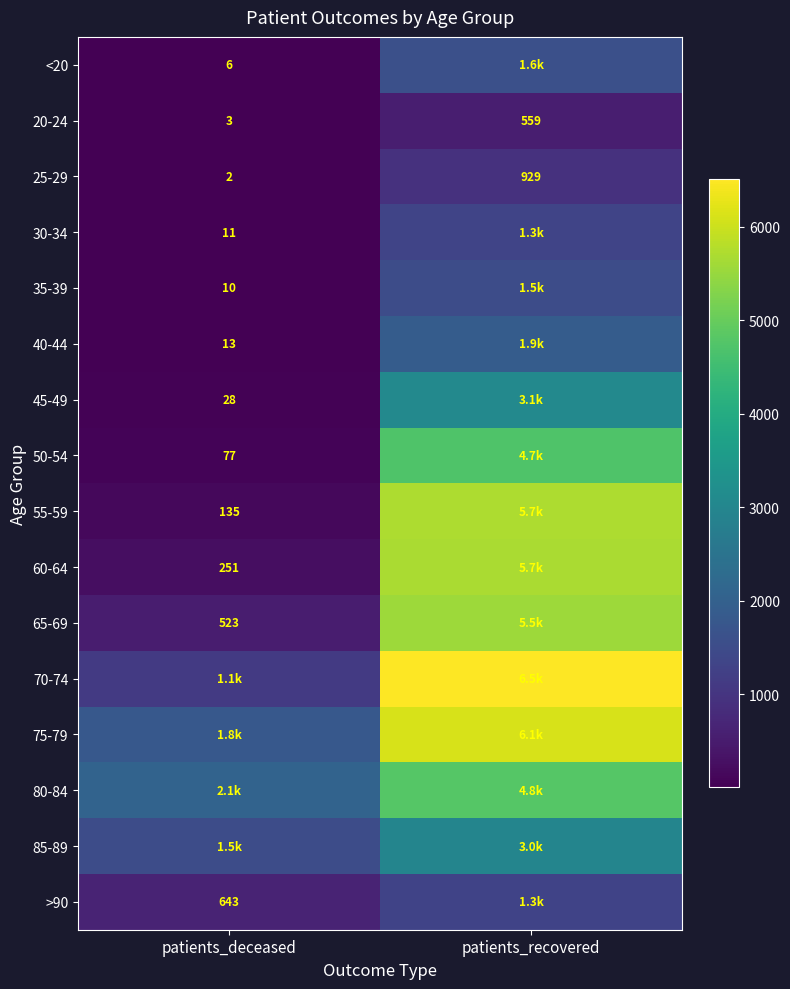

What is the spread (max minus min) of values at patients_deceased?

2064